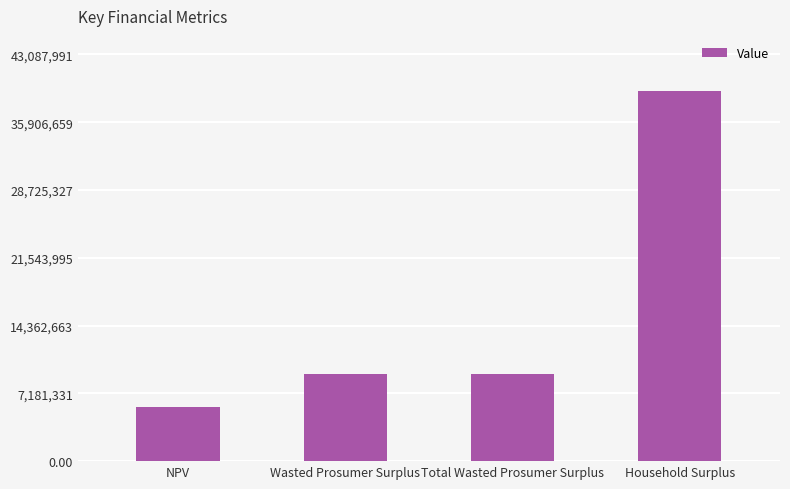

Reading left to right, transcribe all the data shown in this chart.

NPV=5711929.5	Wasted Prosumer Surplus=9190116.7	Total Wasted Prosumer Surplus=9190116.7	Household Surplus=39170901.2